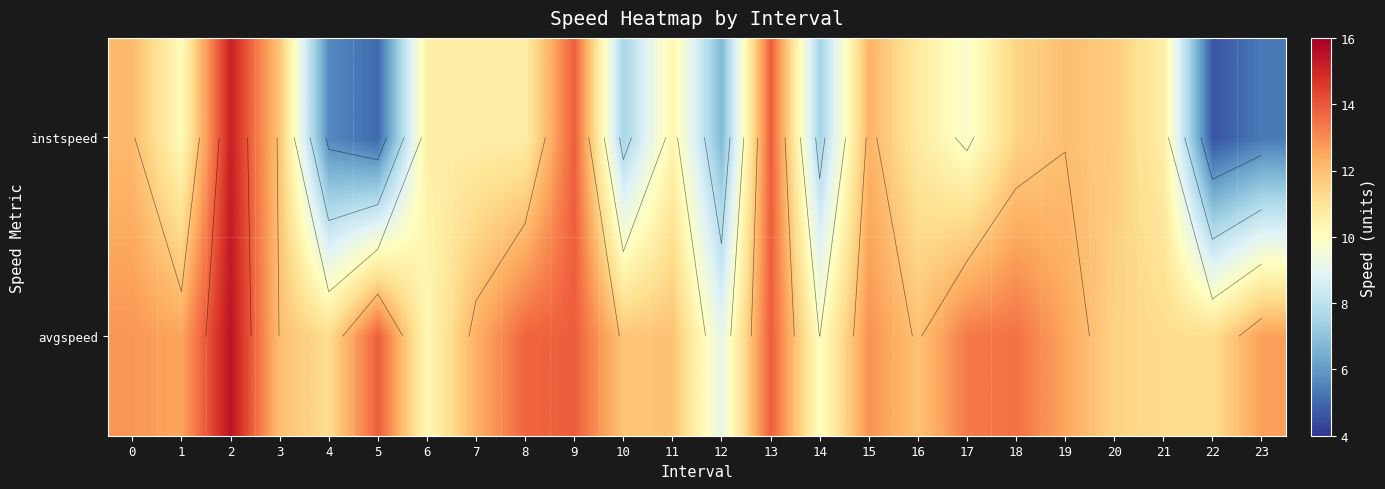

Rank the series by their average value, from highest to lowest.

avgspeed, instspeed